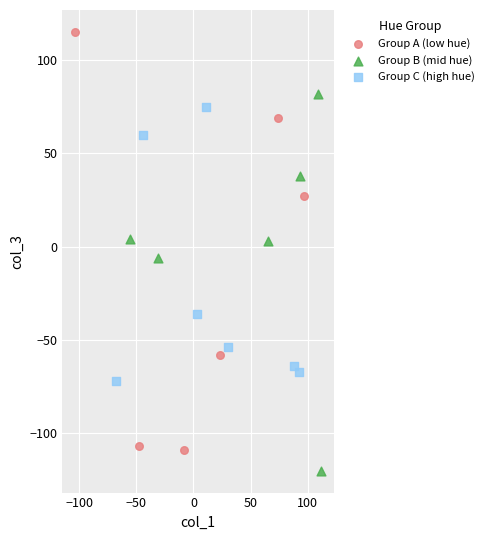

Which series contains the highest Y value?

Group A (low hue)